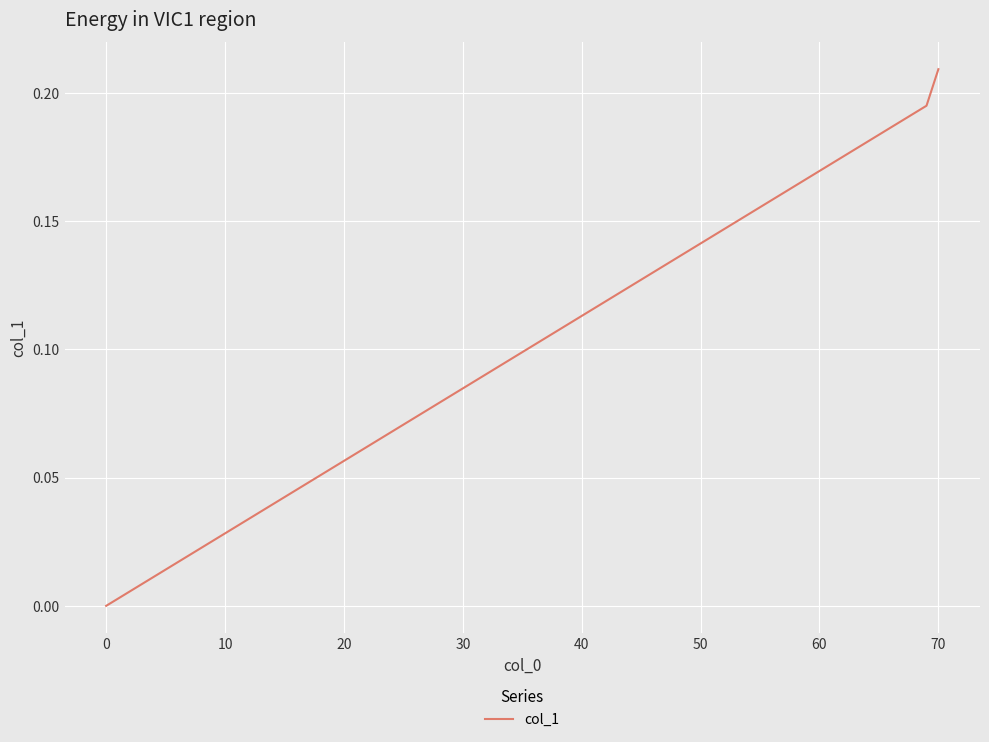

What is the average value?

0.1